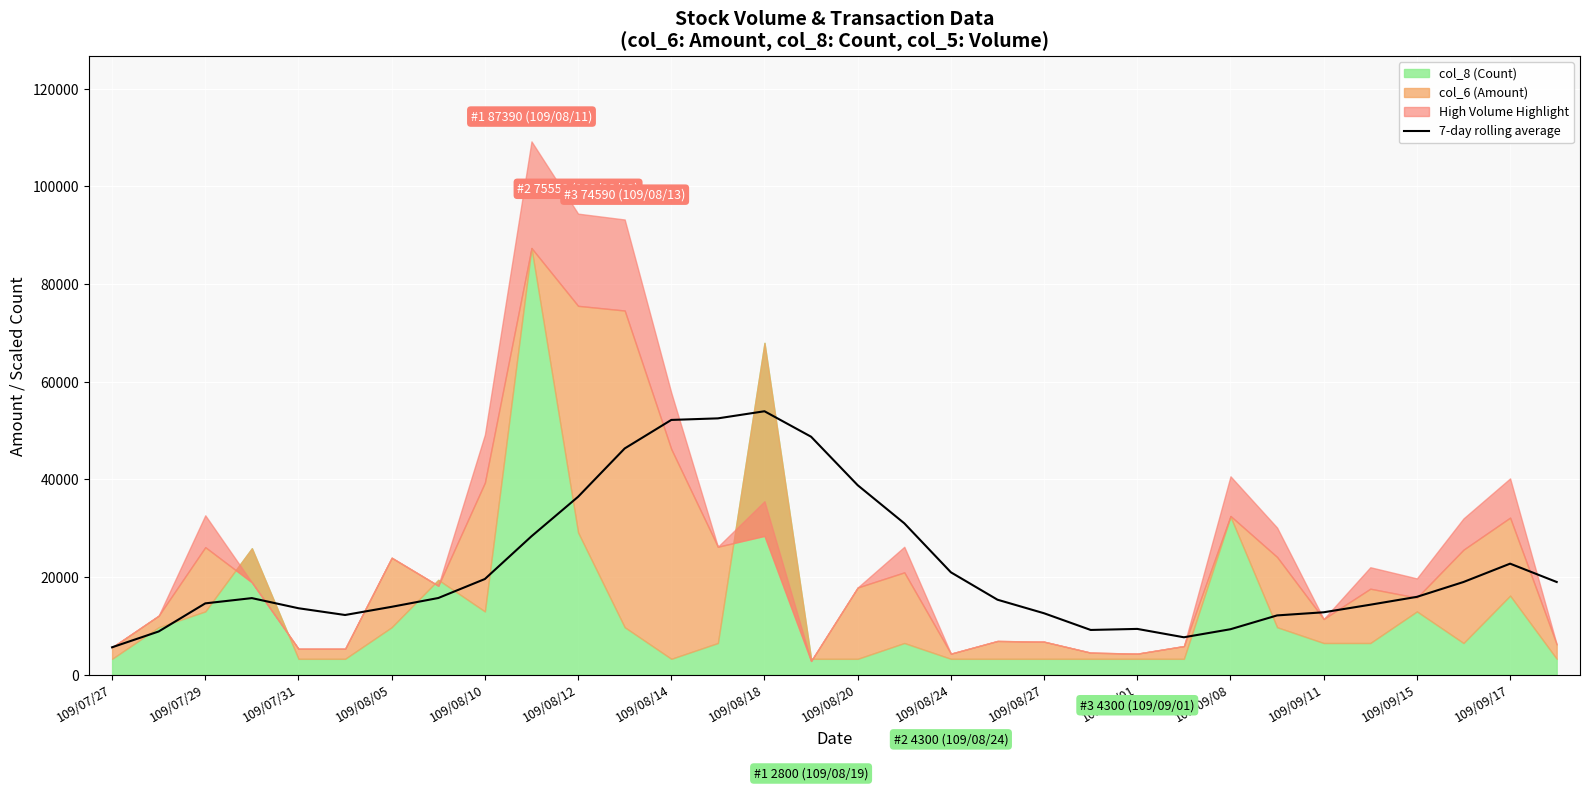

What is the minimum value for 7-day rolling average?

5600.0